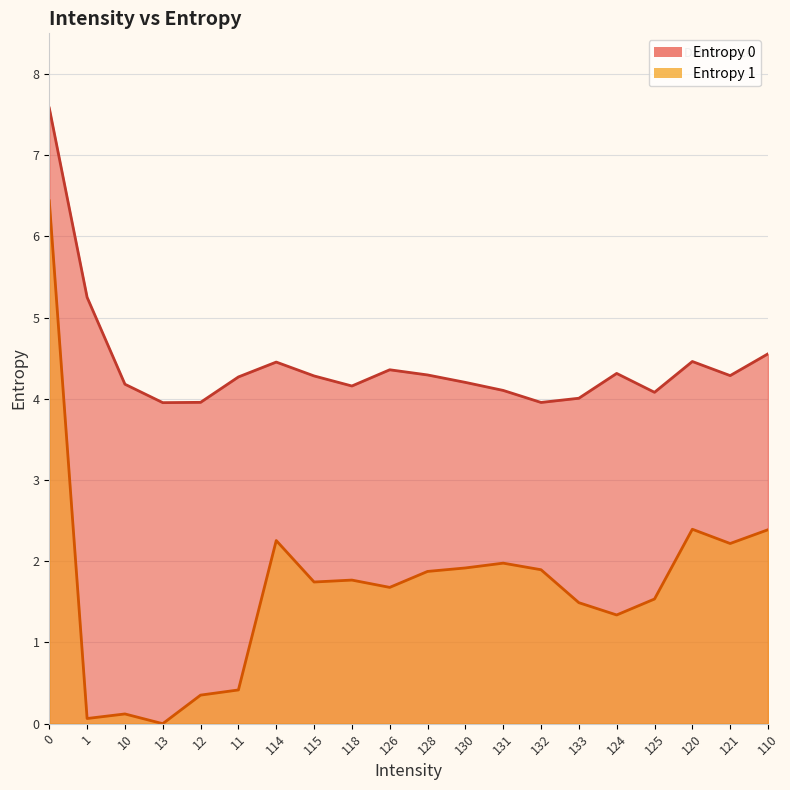

What is the sum of all Entropy 0 values?

88.7